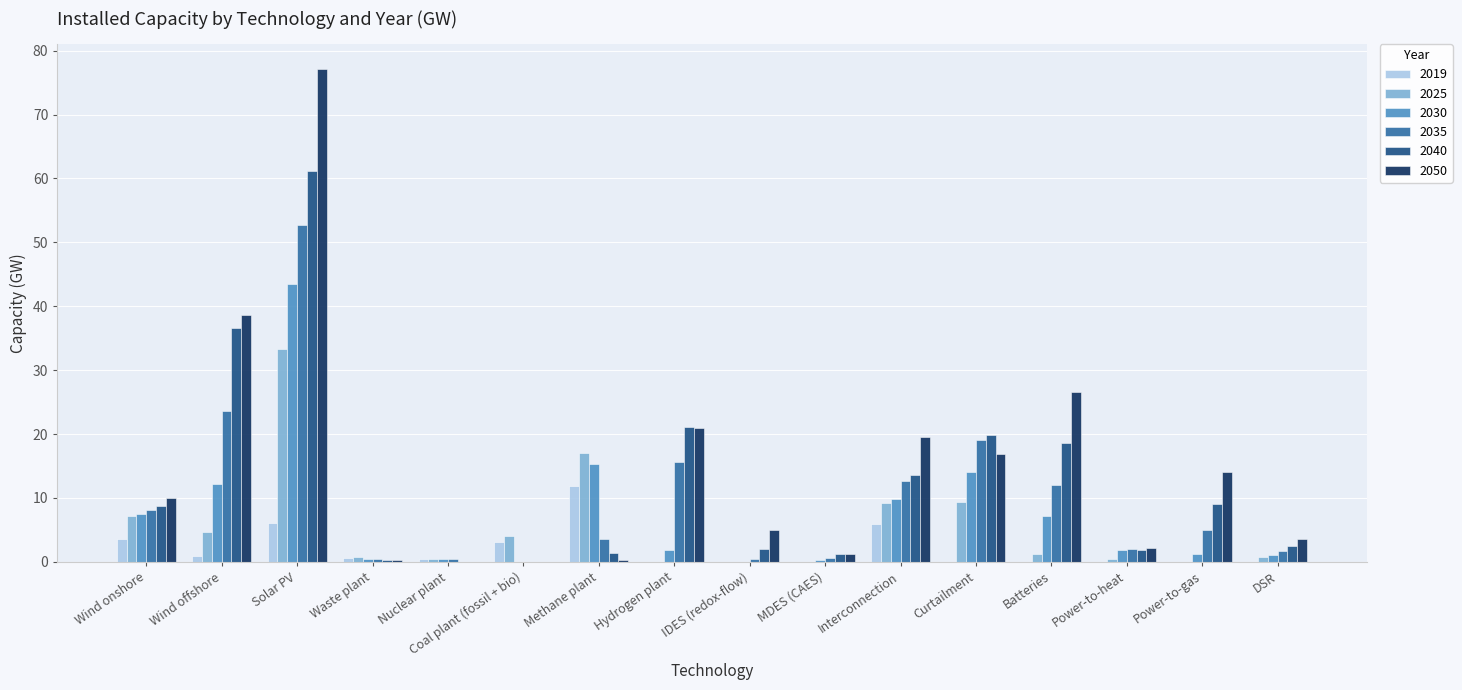

What is the approximate value of 2040 at Methane plant?

1.3